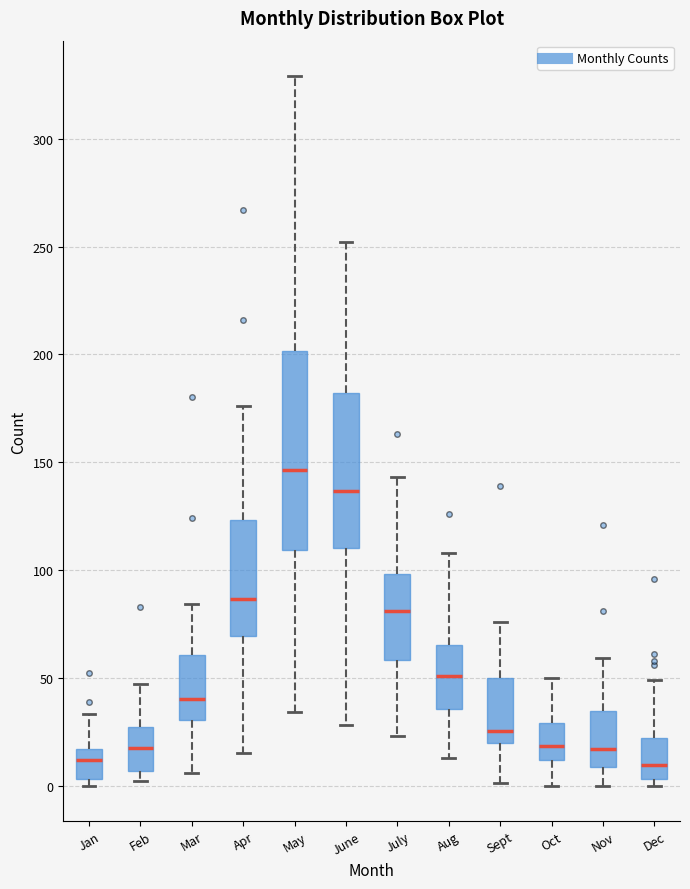

Reading left to right, read every box against the y-axis: the position of its median line, the range the box covers, and the ends of its whiskers. The values are not printed on the chart, so give them approximately, as read against the axis.

Jan: median 10, box 5 to 15, whiskers 0 to 35
Feb: median 20, box 5 to 25, whiskers 0 to 45
Mar: median 40, box 30 to 60, whiskers 5 to 85
Apr: median 85, box 70 to 125, whiskers 15 to 175
May: median 145, box 110 to 200, whiskers 35 to 330
June: median 135, box 110 to 180, whiskers 30 to 250
July: median 80, box 60 to 100, whiskers 25 to 145
Aug: median 50, box 35 to 65, whiskers 15 to 110
Sept: median 25, box 20 to 50, whiskers 0 to 75
Oct: median 20, box 10 to 30, whiskers 0 to 50
Nov: median 15, box 10 to 35, whiskers 0 to 60
Dec: median 10, box 5 to 20, whiskers 0 to 50